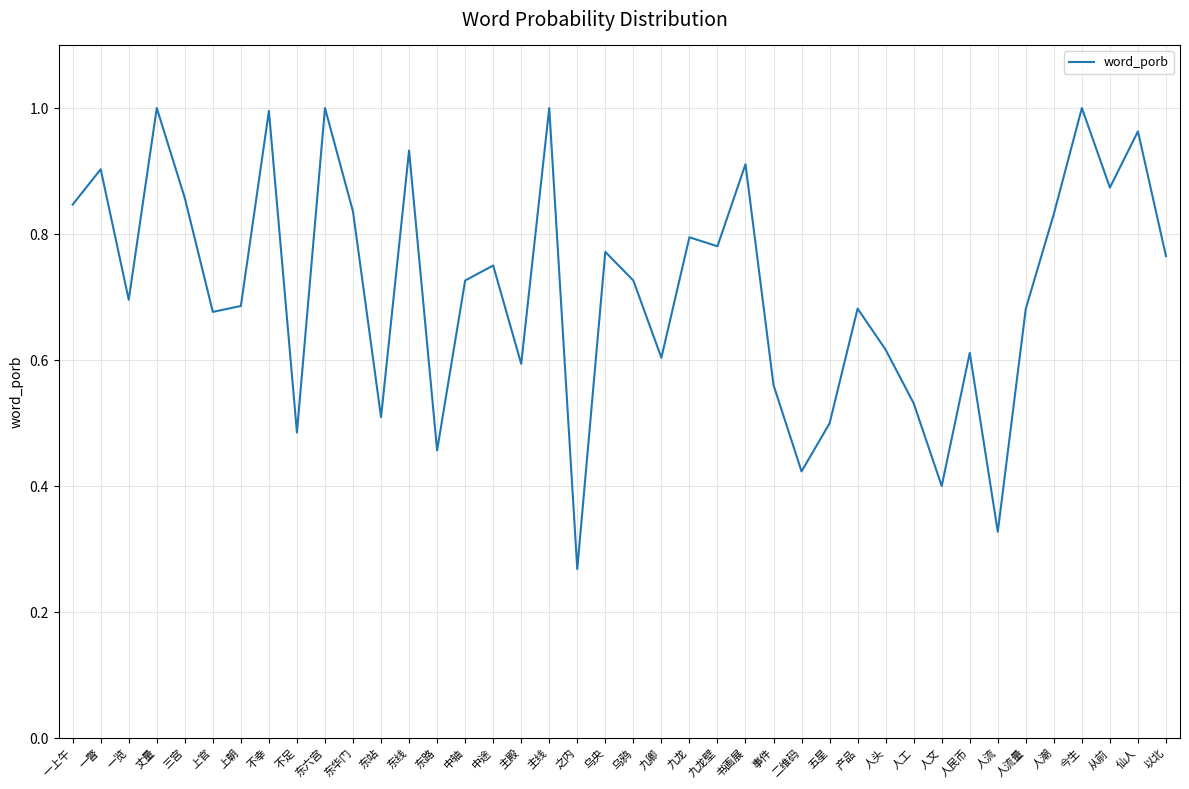

The chart shows a value of 0.3 at 九龙. True or false?

False